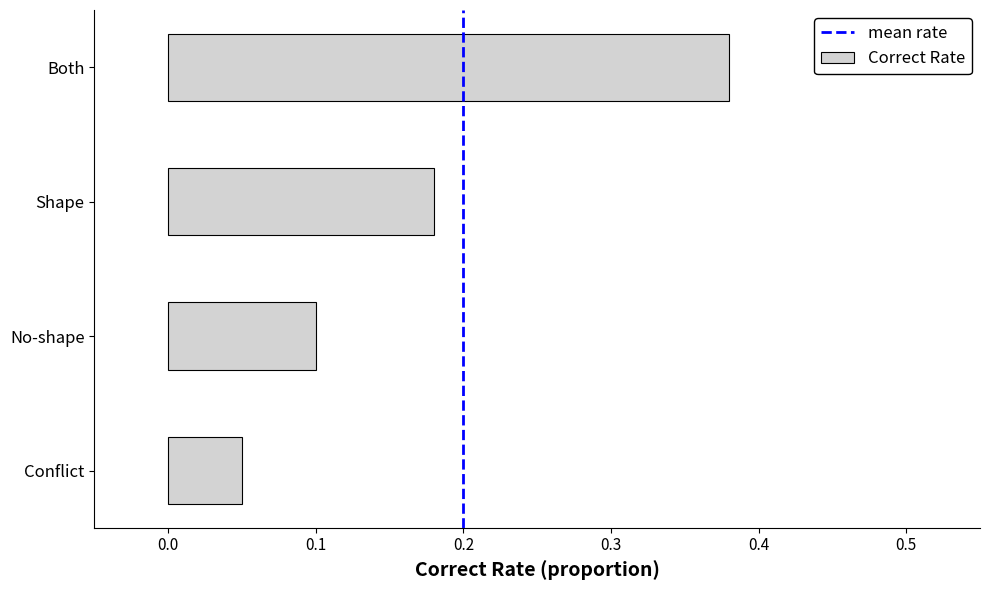

Are the bars horizontal?

Yes